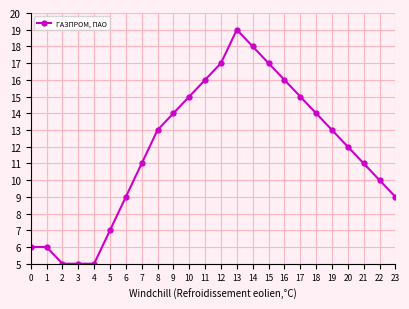

How many lines are shown in the chart?

1